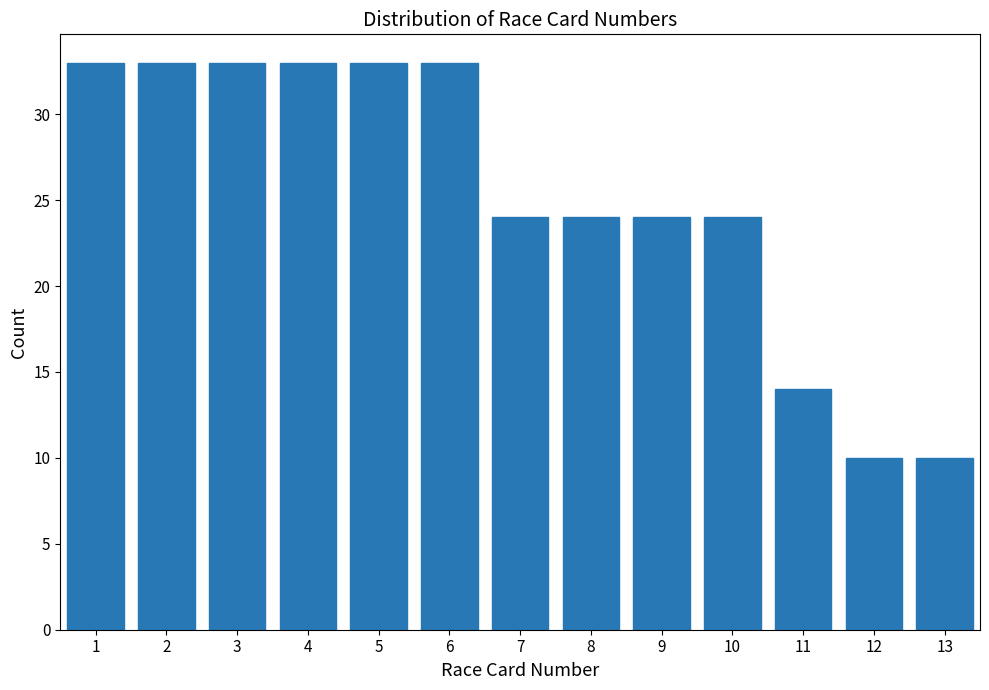

Reading left to right, list every bar in this chart as the range it spans on the x-axis followed by its height. The values are not printed on the chart, so give them approximately, as read against the axis.

0.5 to 1.5: 33
1.5 to 2.5: 33
2.5 to 3.5: 33
3.5 to 4.5: 33
4.5 to 5.5: 33
5.5 to 6.5: 33
6.5 to 7.5: 24
7.5 to 8.5: 24
8.5 to 9.5: 24
9.5 to 10.5: 24
10.5 to 11.5: 14
11.5 to 12.5: 10
12.5 to 13.5: 10